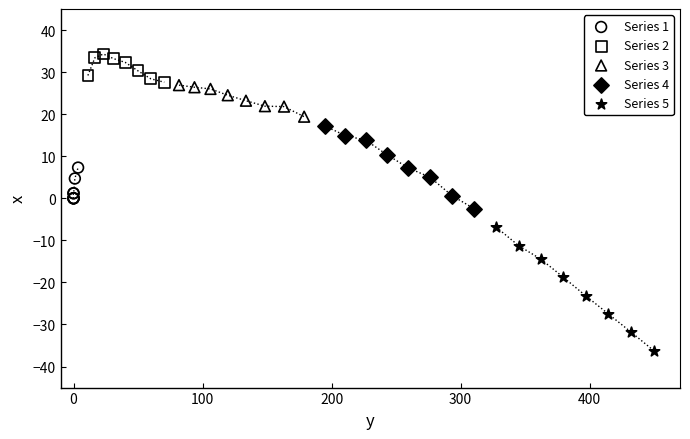

Which series contains the lowest Y value?

Series 5